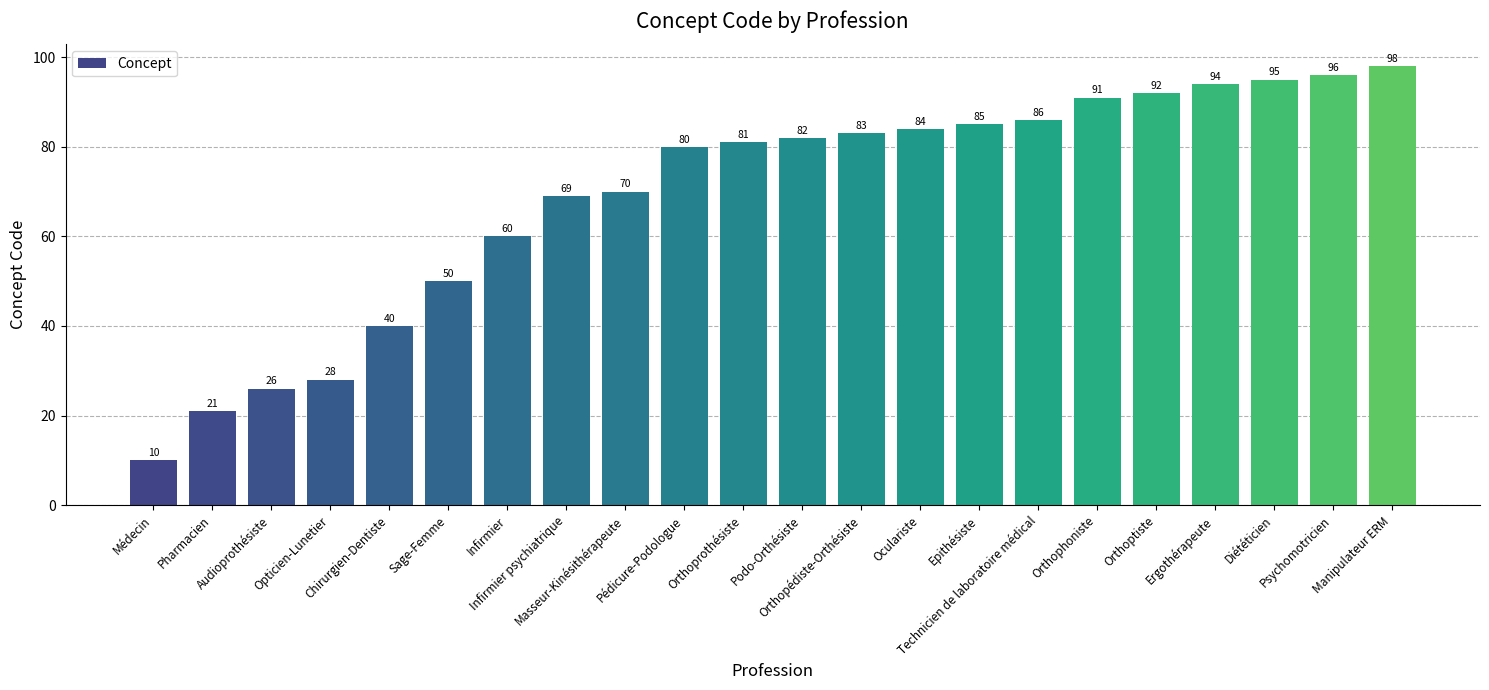

The chart shows a value of 69 at Manipulateur ERM. True or false?

False